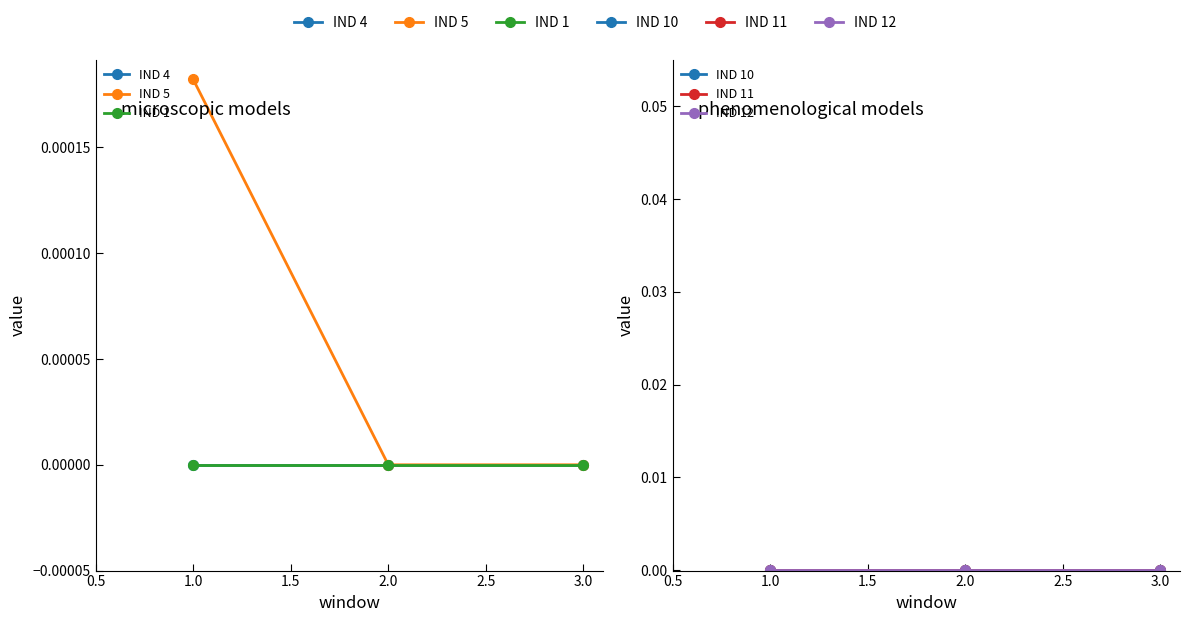

At 1.0, list the series in order from largest to smallest.

IND 5, IND 4, IND 1, IND 10, IND 11, IND 12